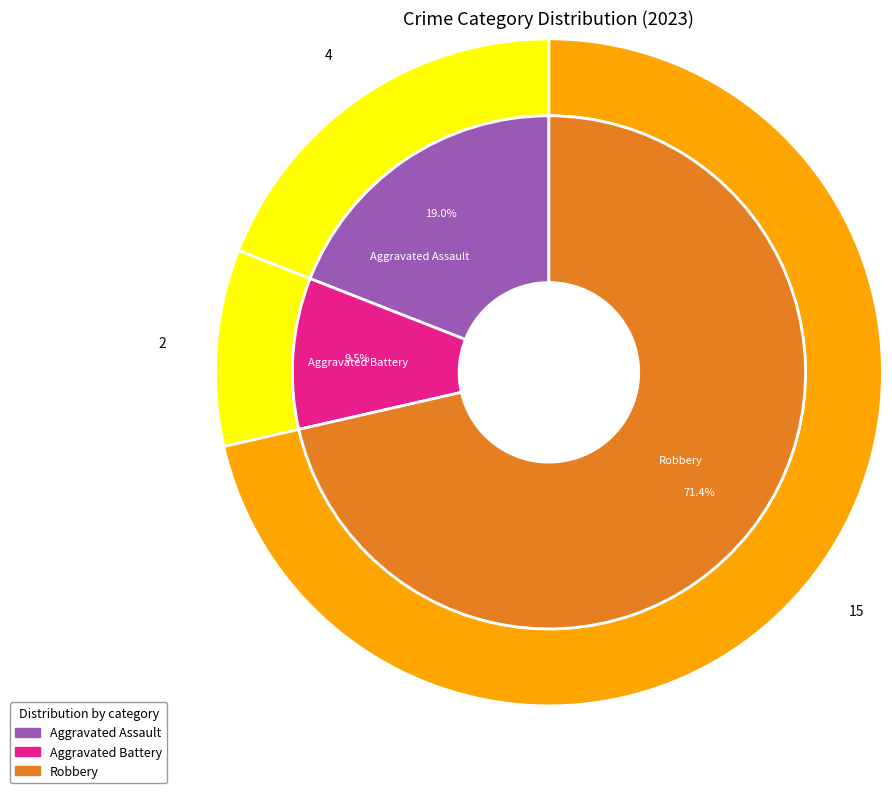

Is there any slice that represents more than half of the pie?

Yes